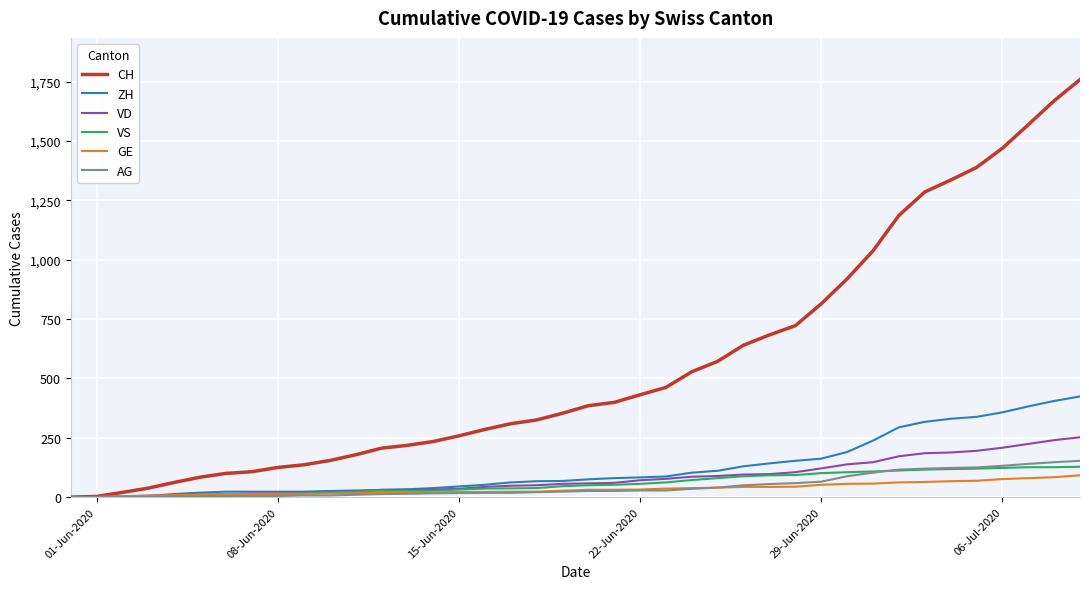

Which series has the largest total across all categories?

CH